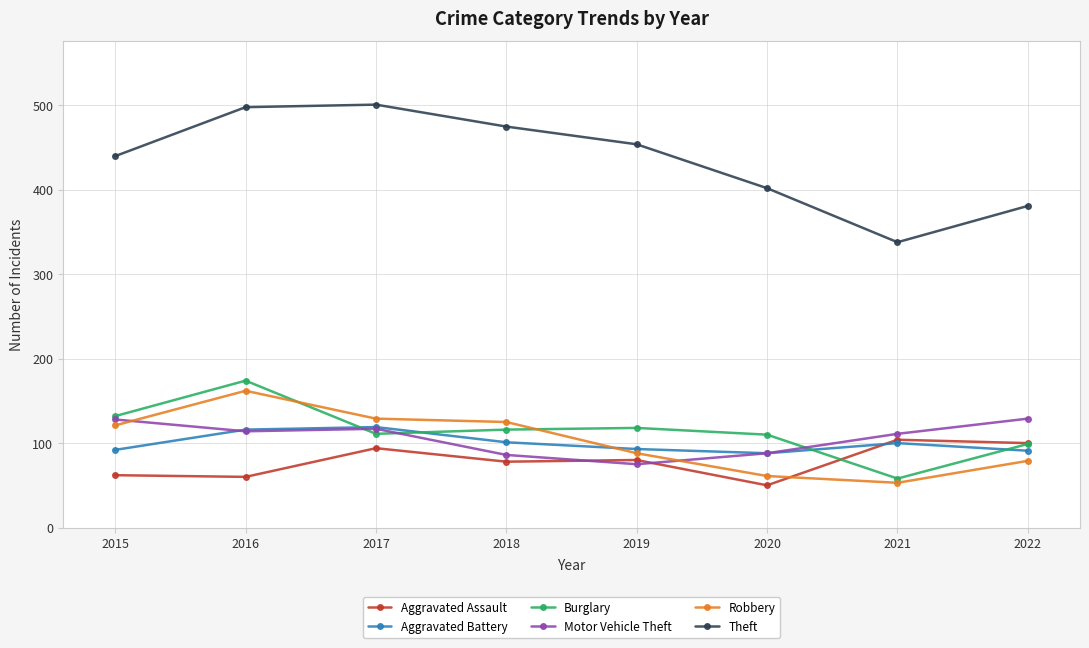

What is the approximate value of Motor Vehicle Theft at 2015, to the nearest 5?

130